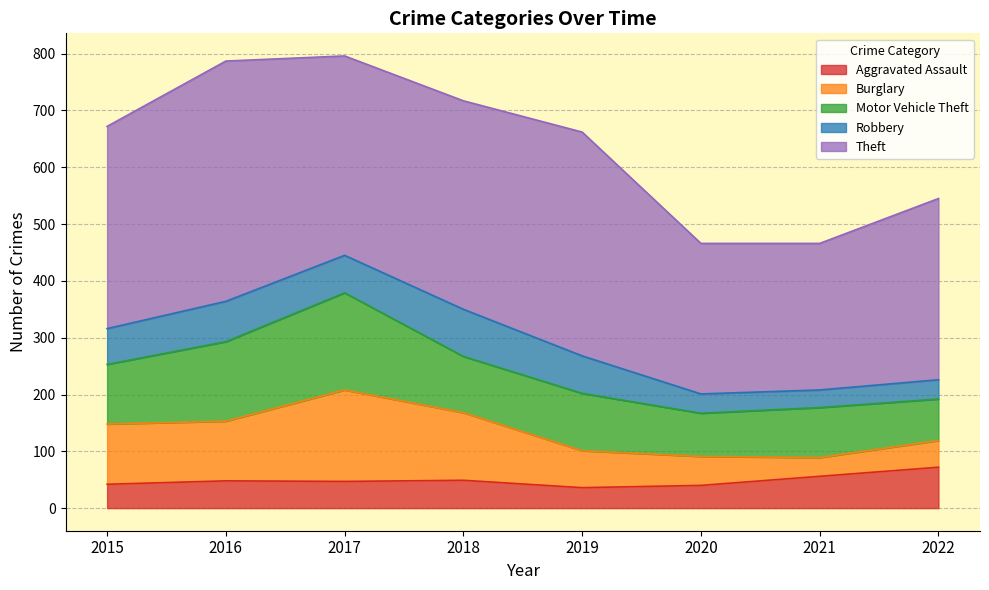

The value of Burglary at 2019 is 40. True or false?

False